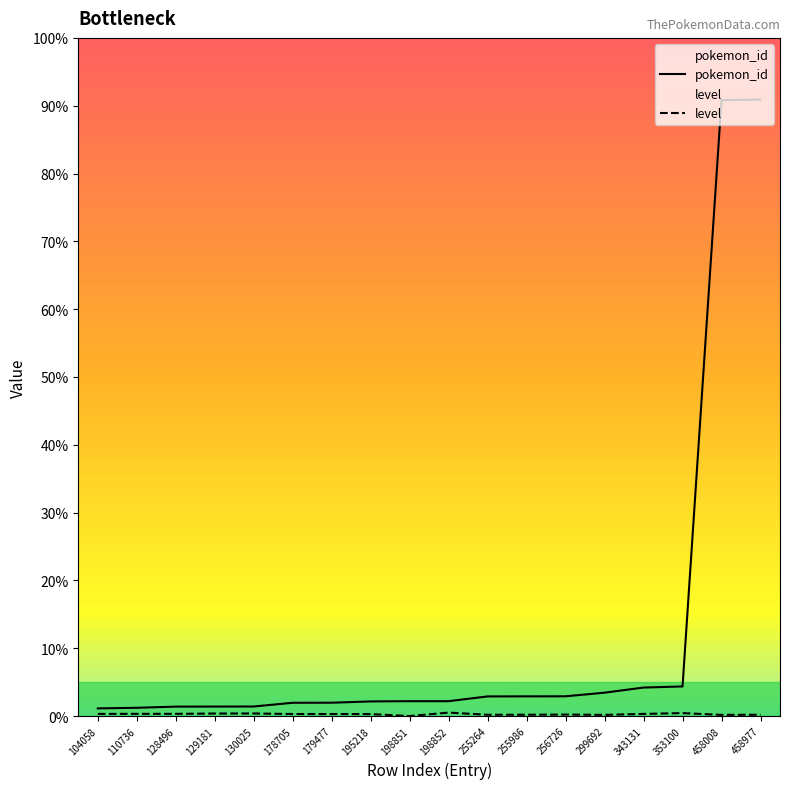

True or false: pokemon_id and level intersect in this chart.

False